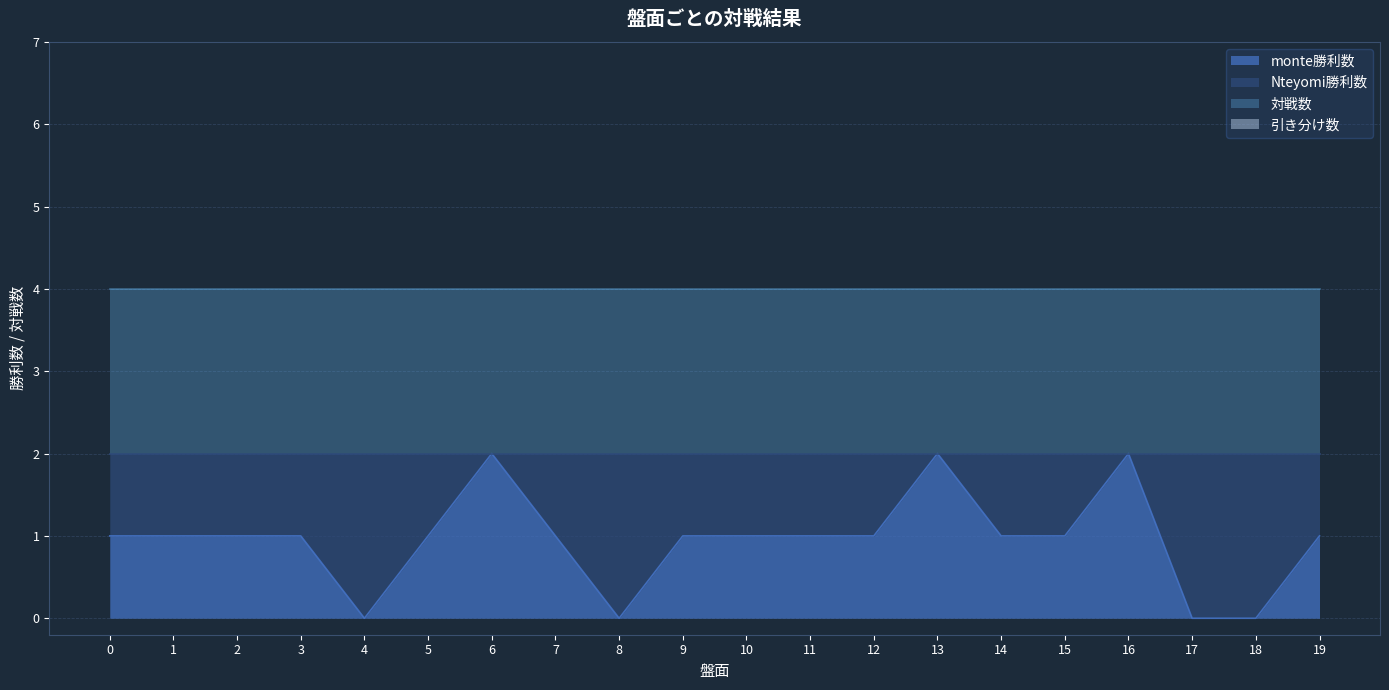

Reading left to right, transcribe all the data shown in this chart.

monte勝利数: 1	1	1	1	0	1	2	1	0	1	1	1	1	2	1	1	2	0	0	1
Nteyomi勝利数: 1	1	1	1	2	1	0	1	2	1	1	1	1	0	1	1	0	2	2	1
対戦数: 2	2	2	2	2	2	2	2	2	2	2	2	2	2	2	2	2	2	2	2
引き分け数: 0	0	0	0	0	0	0	0	0	0	0	0	0	0	0	0	0	0	0	0